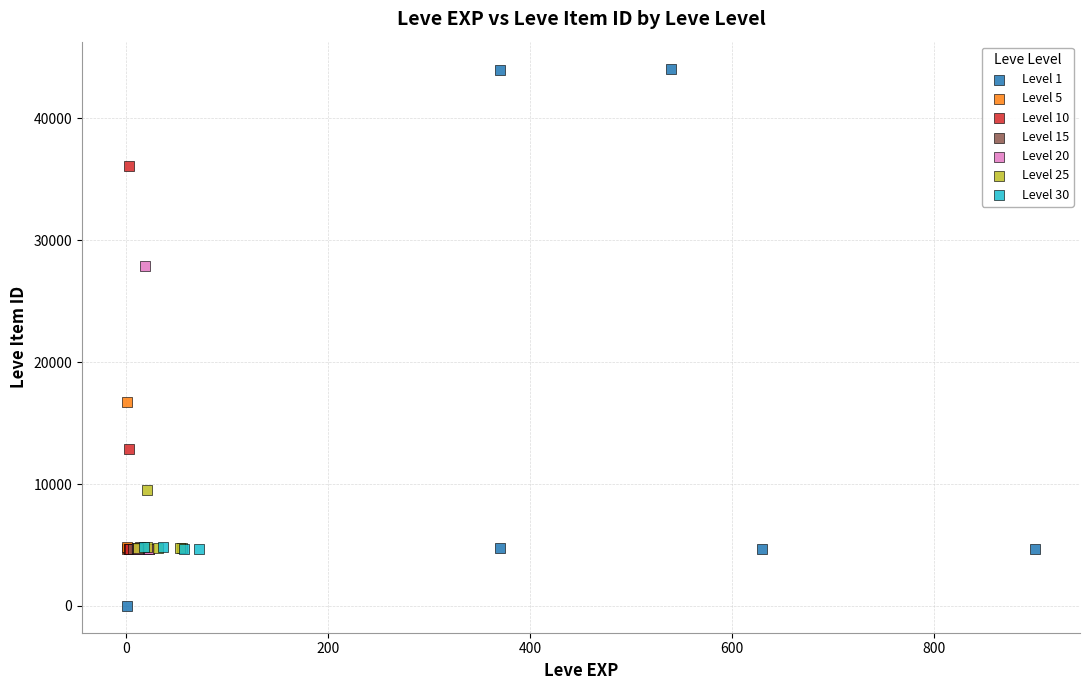

Which series reaches the maximum Y coordinate?

Level 1